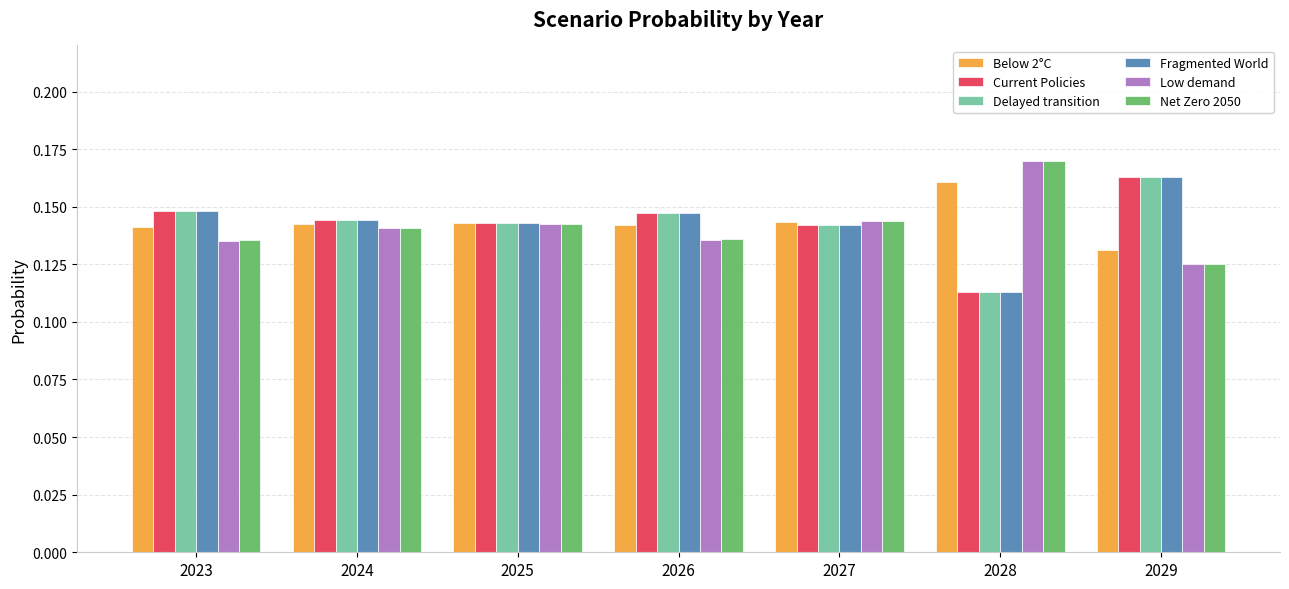

At which label is Fragmented World closest to 0?

2028